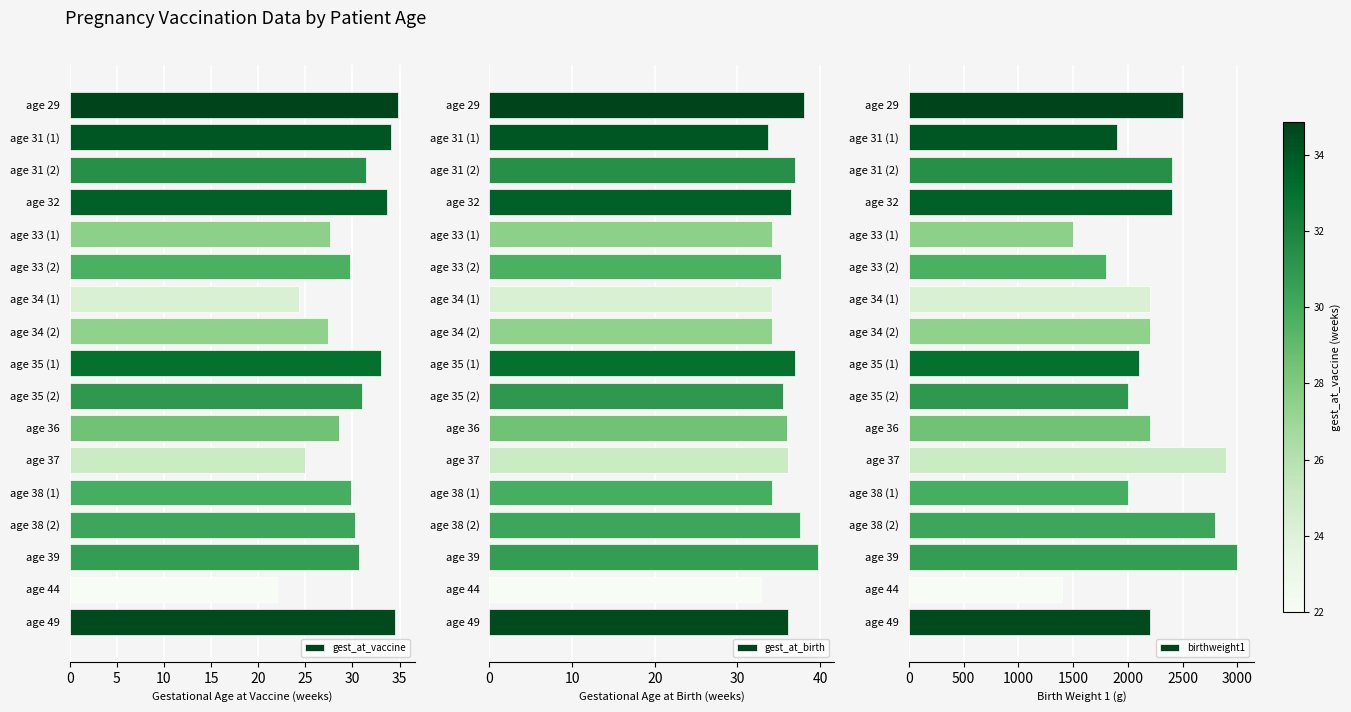

The value of birthweight1 at age 37 is 2900. True or false?

True